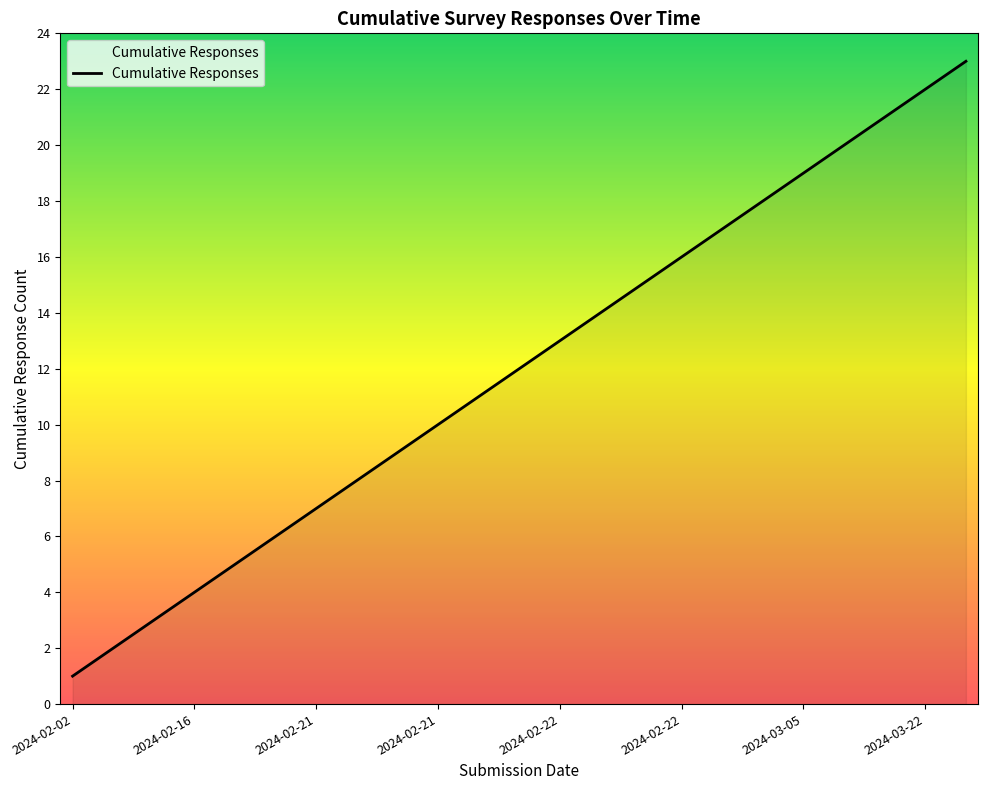

What is the difference between the maximum and minimum values?

22